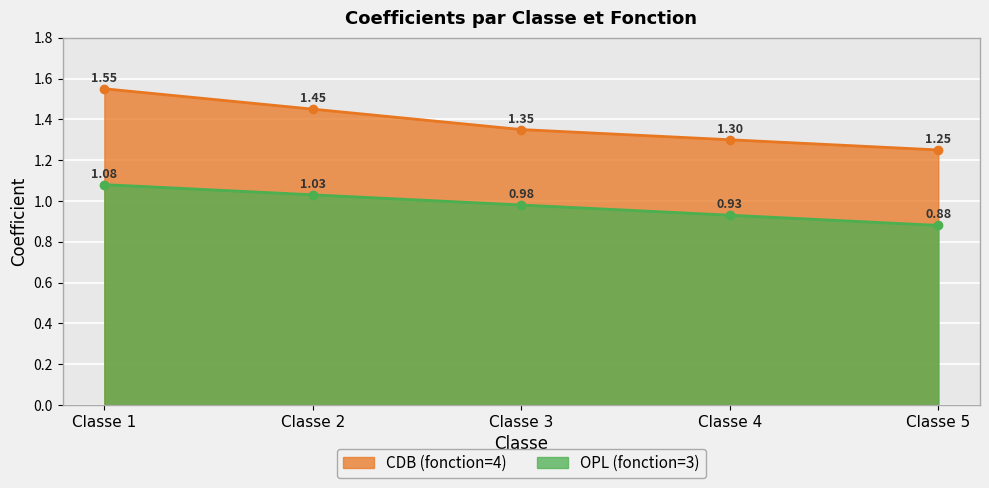

Which series has the widest spread of values?

CDB (fonction=4)